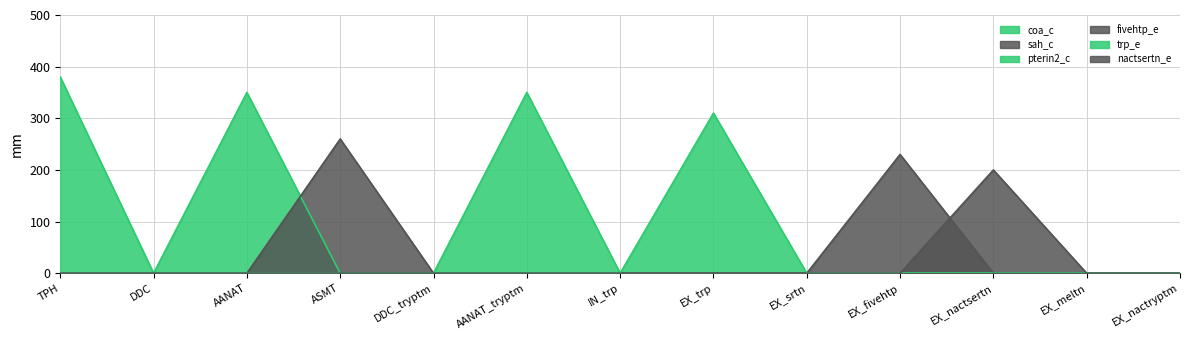

Is it true that coa_c equals 0 at IN_trp?

True